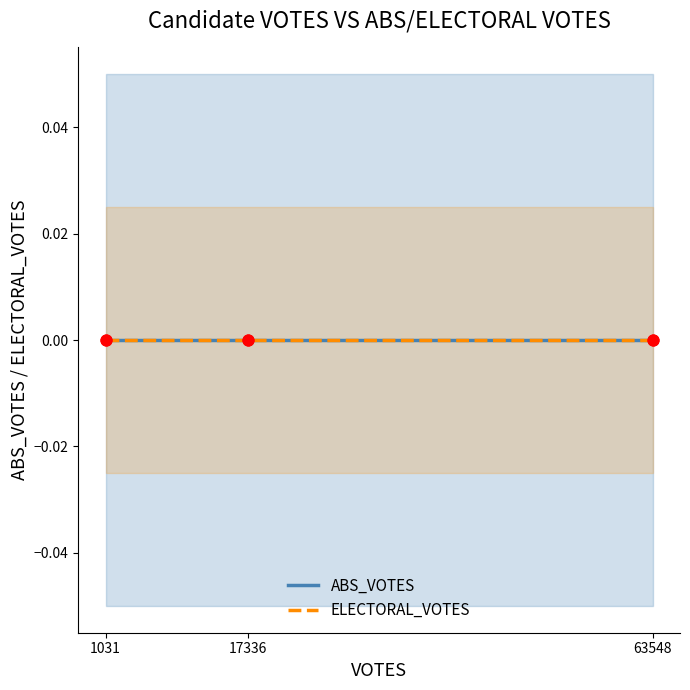

Which series contains the lowest Y value?

ABS_VOTES